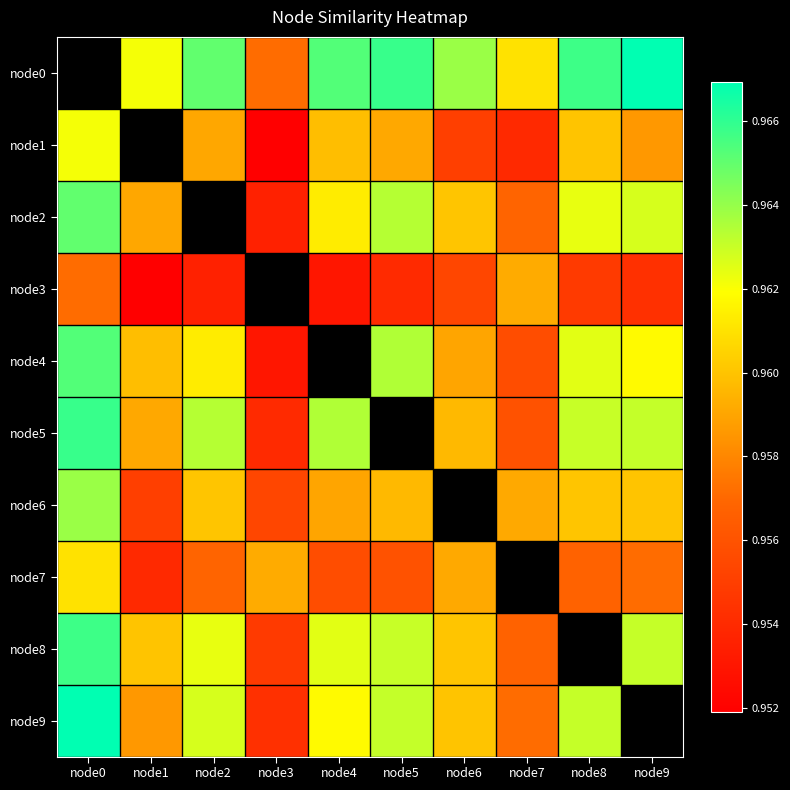

What is the spread (max minus min) of values at node0?

1.0